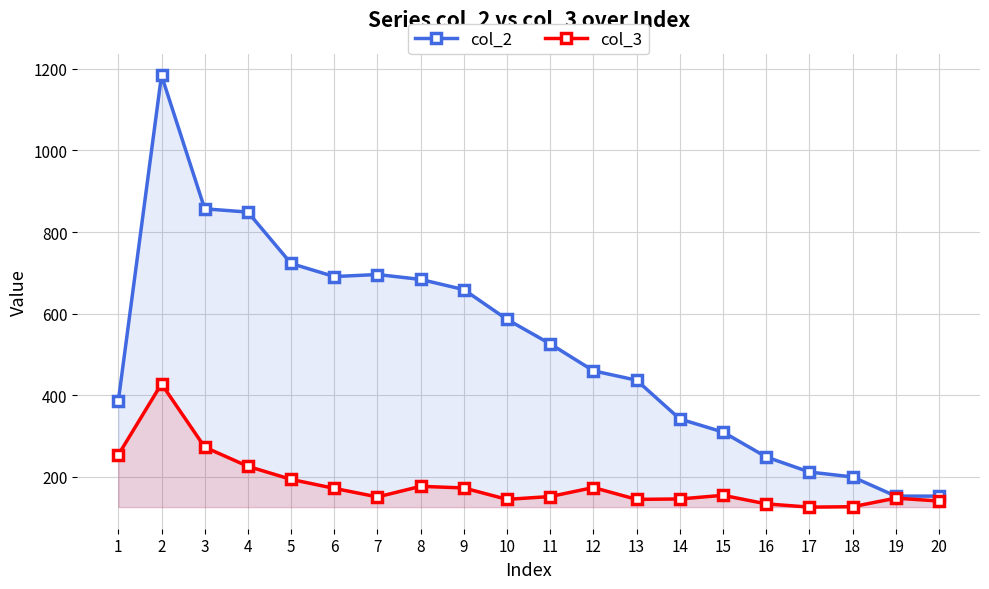

What is the value of the col_3 point at the 17th from the left?

126